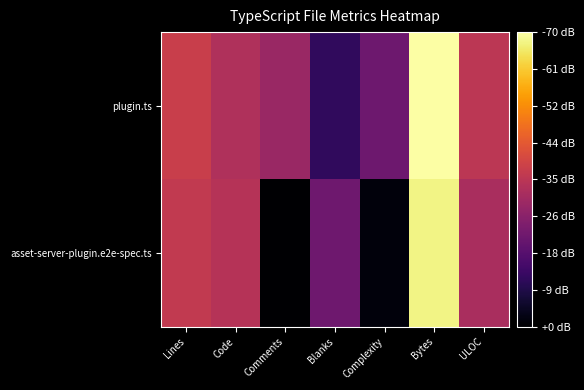

Reading left to right, what are all the values shown in this chart?

plugin.ts: Lines=2.6	Code=2.3	Comments=2.1	Blanks=1.3	Complexity=1.8	Bytes=4.2	ULOC=2.4
asset-server-plugin.e2e-spec.ts: Lines=2.5	Code=2.4	Comments=0.7	Blanks=1.8	Complexity=0.8	Bytes=4.0	ULOC=2.3